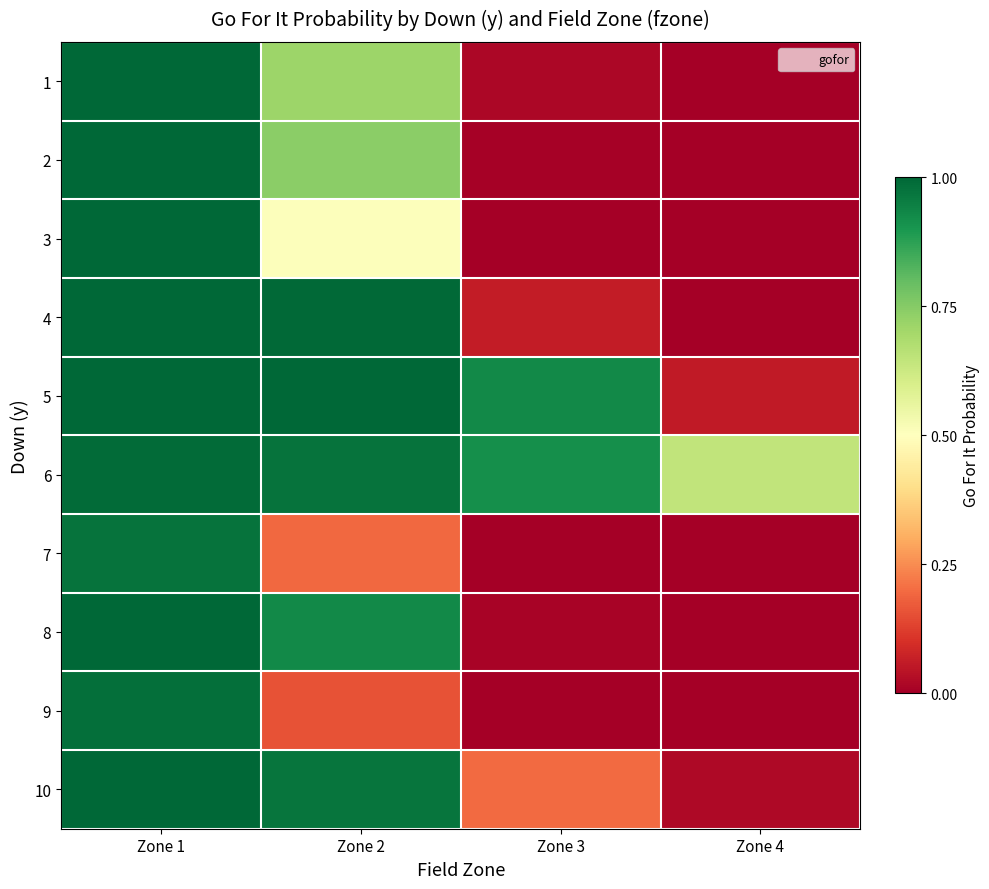

What is the spread (max minus min) of values at Zone 4?

0.6